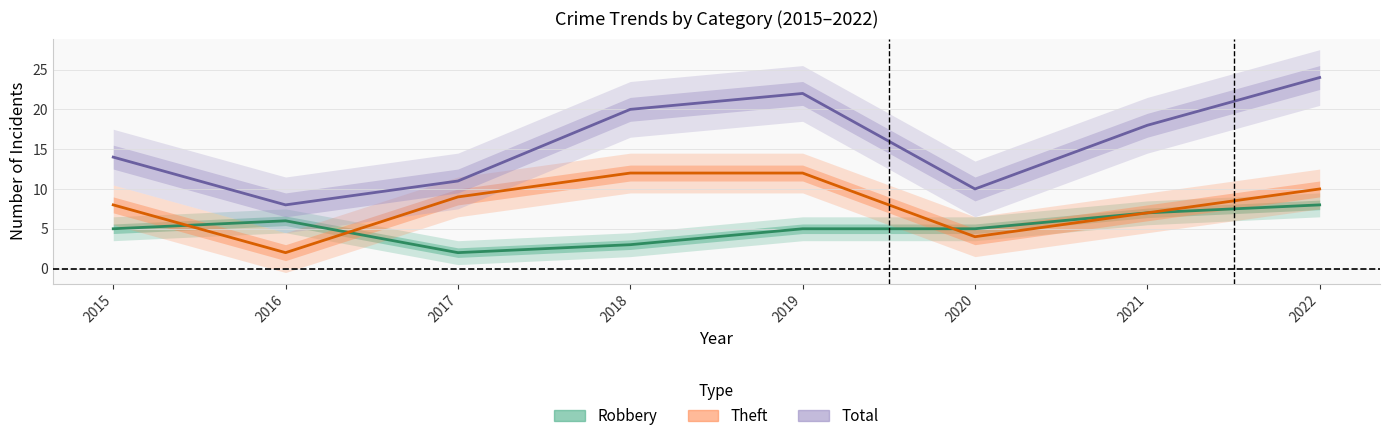

Between which two adjacent categories do Robbery and Theft first intersect?

2015 and 2016